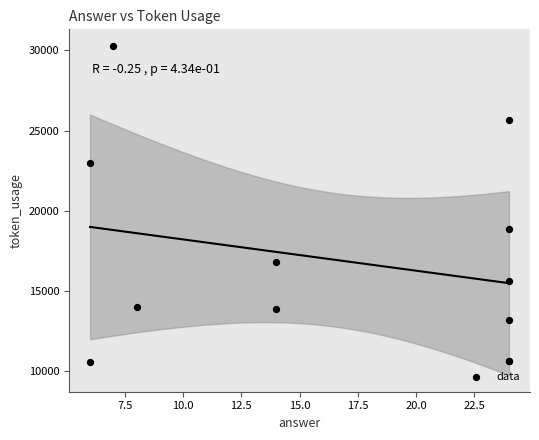

What Y value in the scatter plot is closest to 20435?

18839